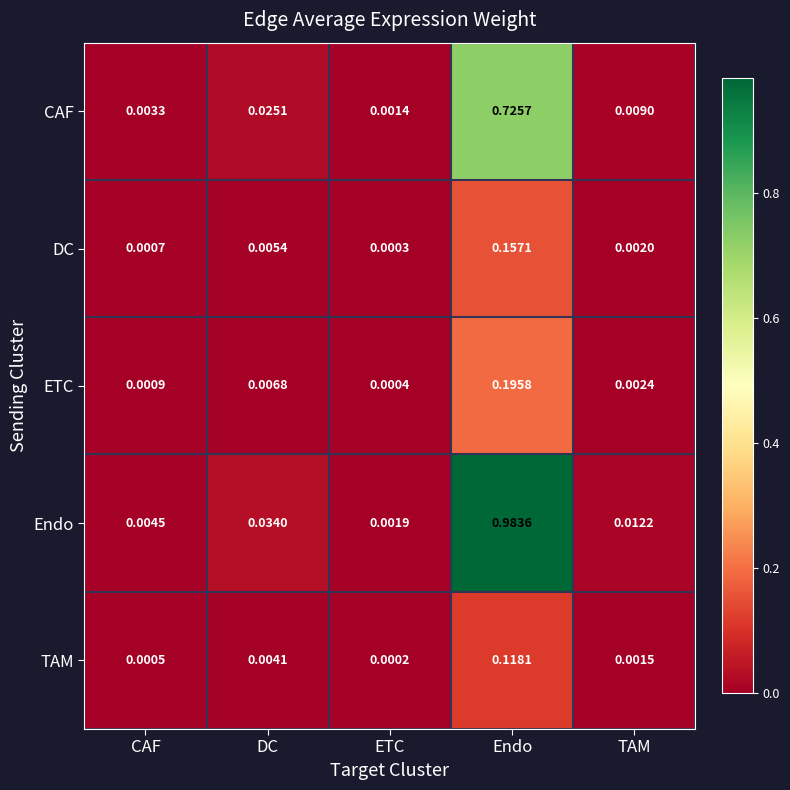

At which label does CAF reach its minimum?

ETC